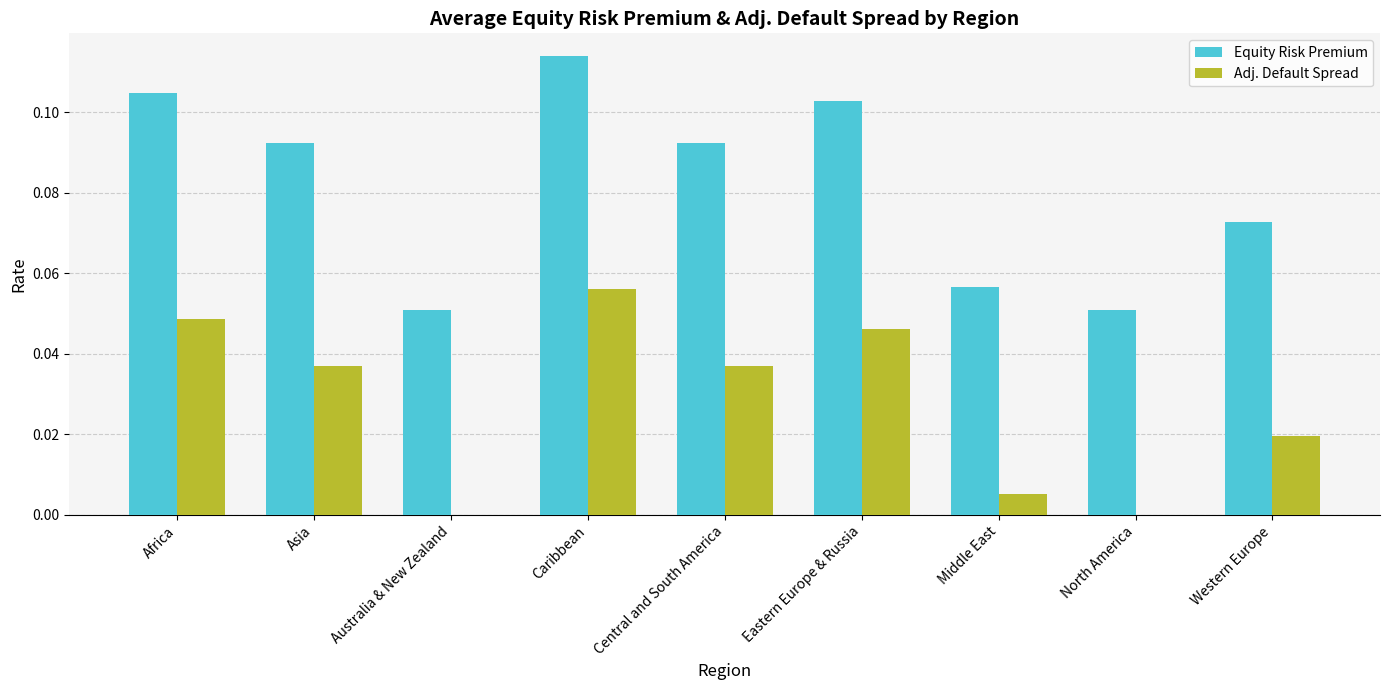

How many categories are shown in the chart?

9